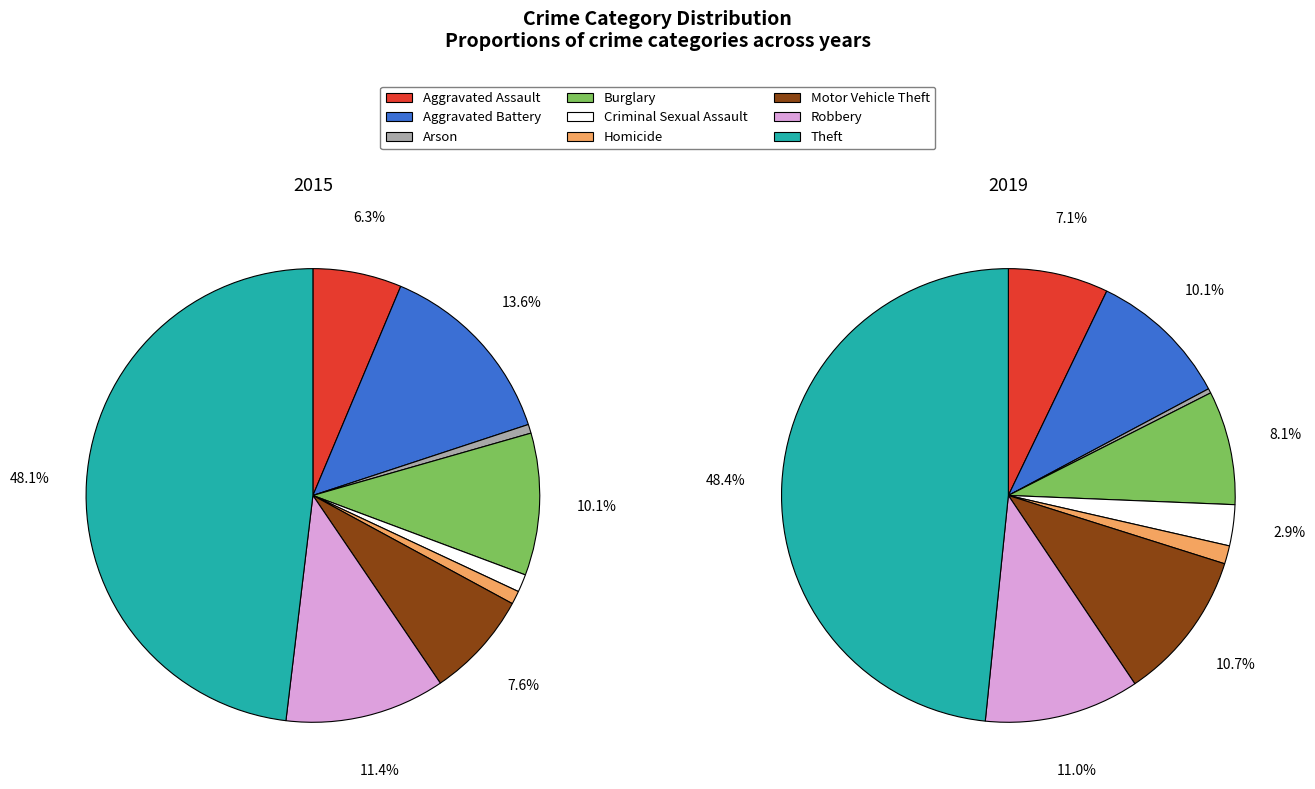

To the nearest percent, what percentage of the pie is Burglary?

10%